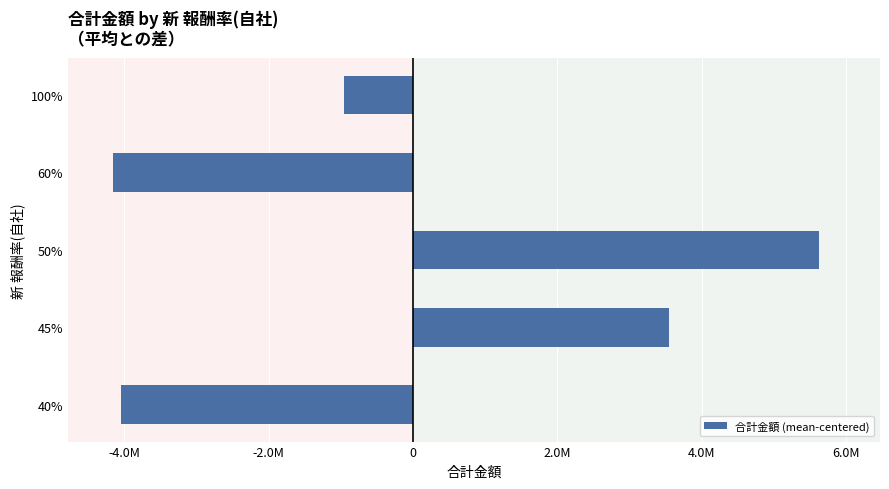

Are the bars horizontal?

Yes